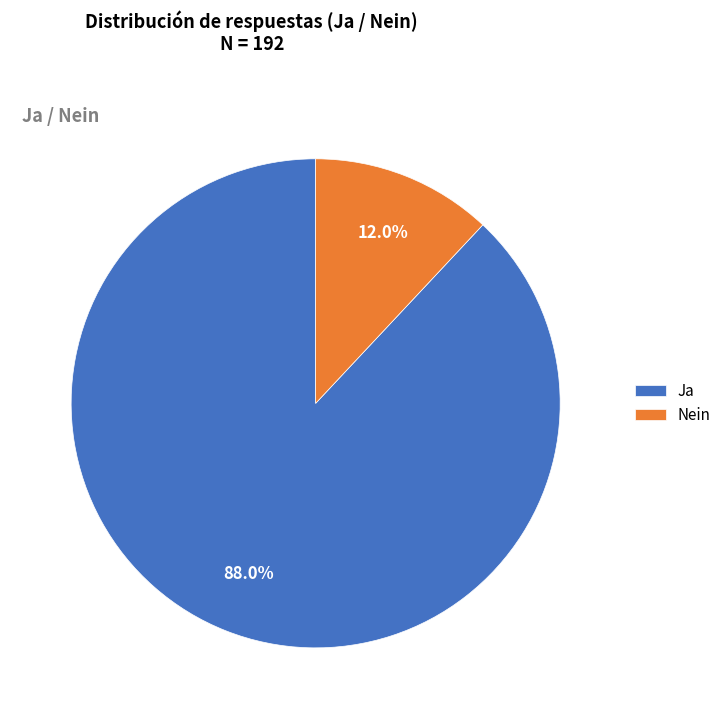

What is the smallest slice in the pie chart?

Nein